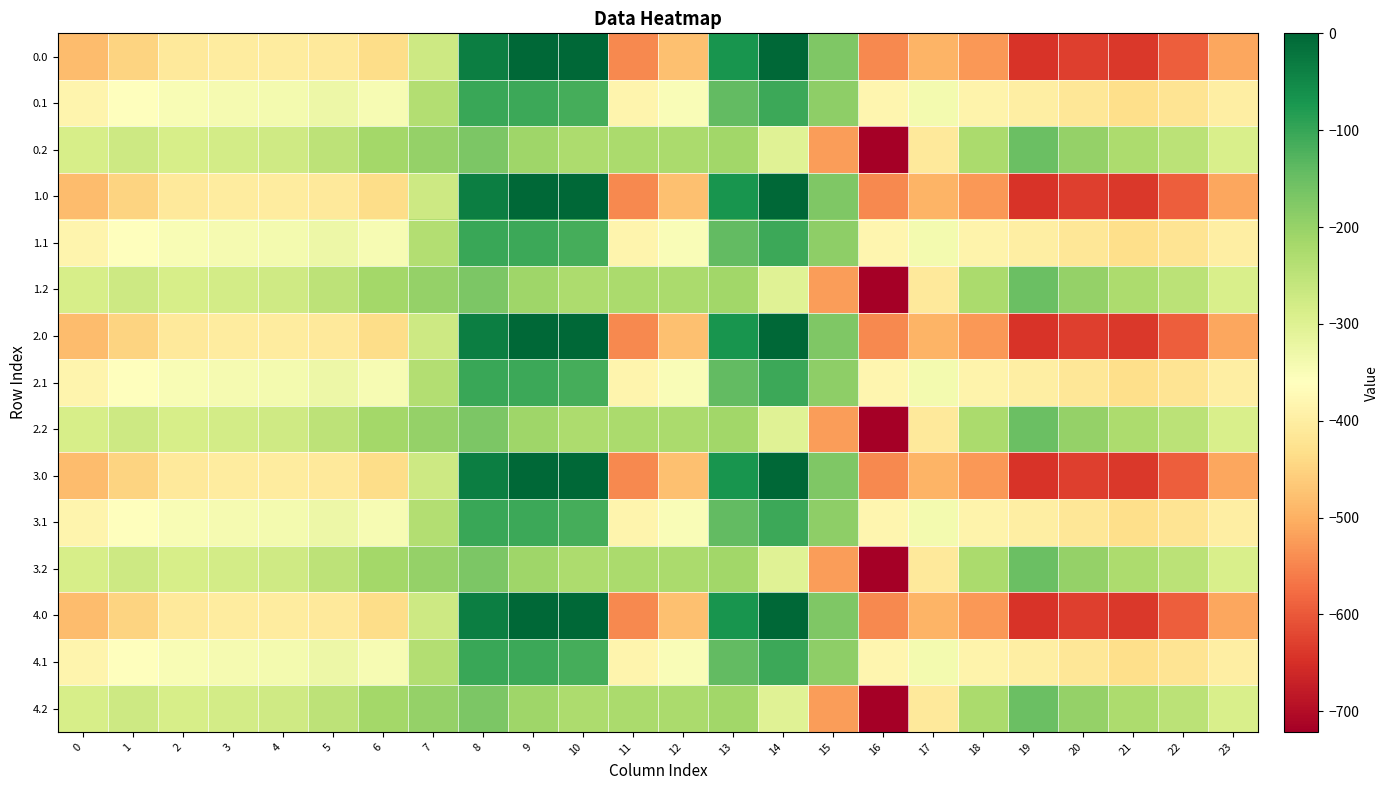

What is the total value across all series at 1?

-5416.5